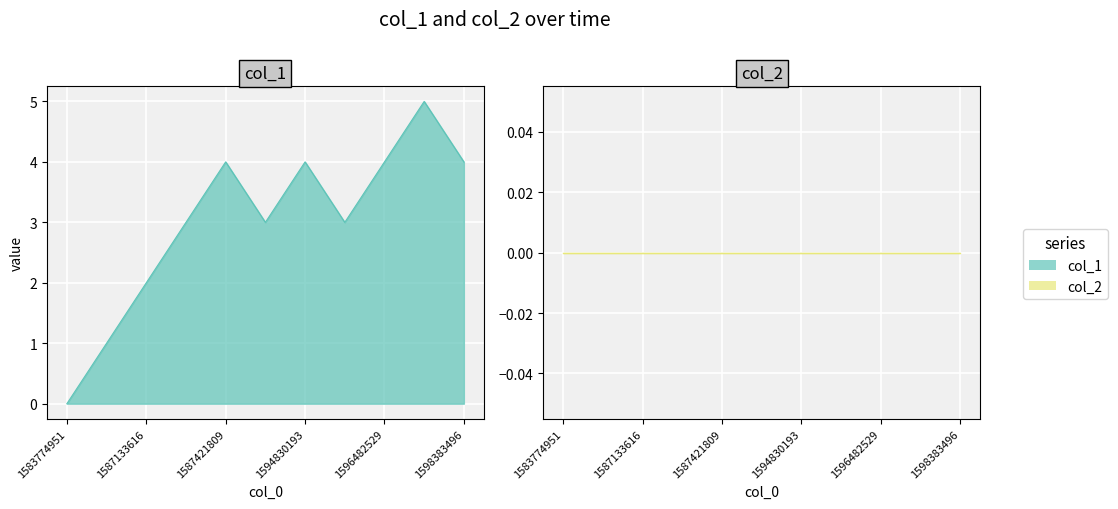

List the labels in order of value, largest first.

1597094584, 1587421809, 1594830193, 1596482529, 1598383496, 1587137237, 1591633677, 1595280168, 1587133616, 1587129986, 1583774951